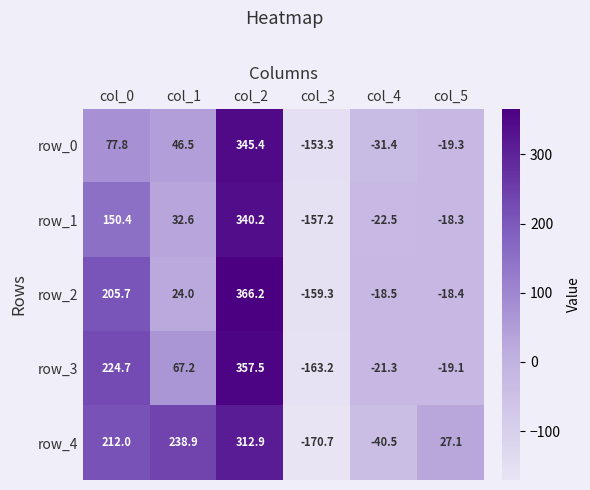

Which series has the widest spread of values?

row_2